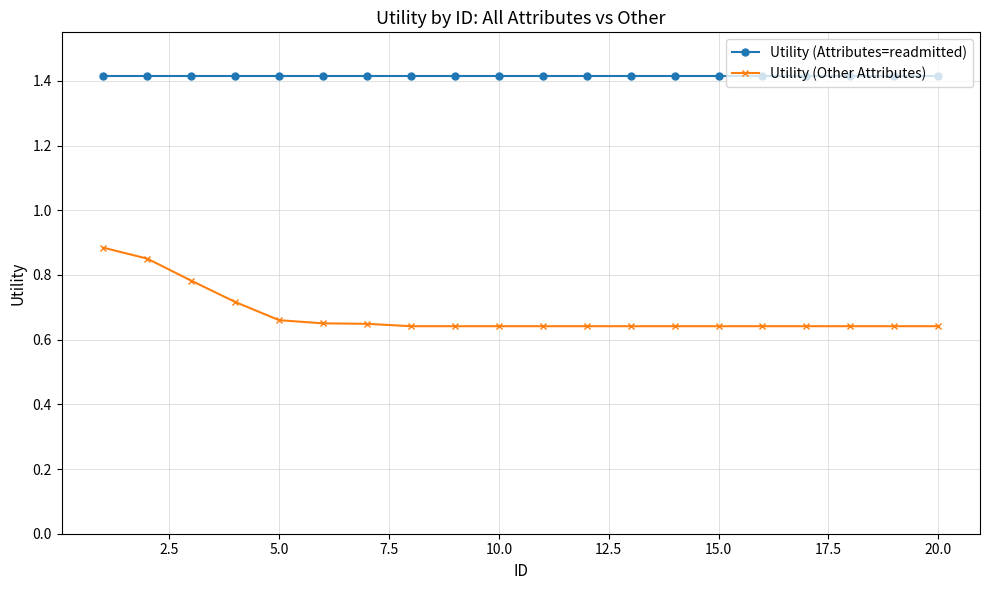

True or false: Utility (Attributes=readmitted) and Utility (Other Attributes) intersect in this chart.

False